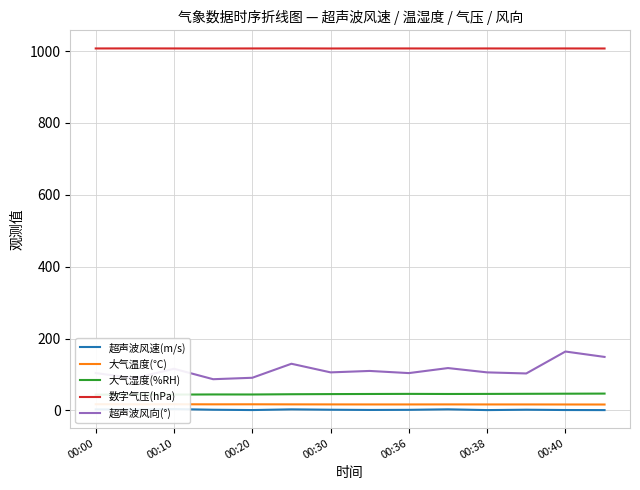

True or false: 超声波风向(°) and 数字气压(hPa) intersect in this chart.

False